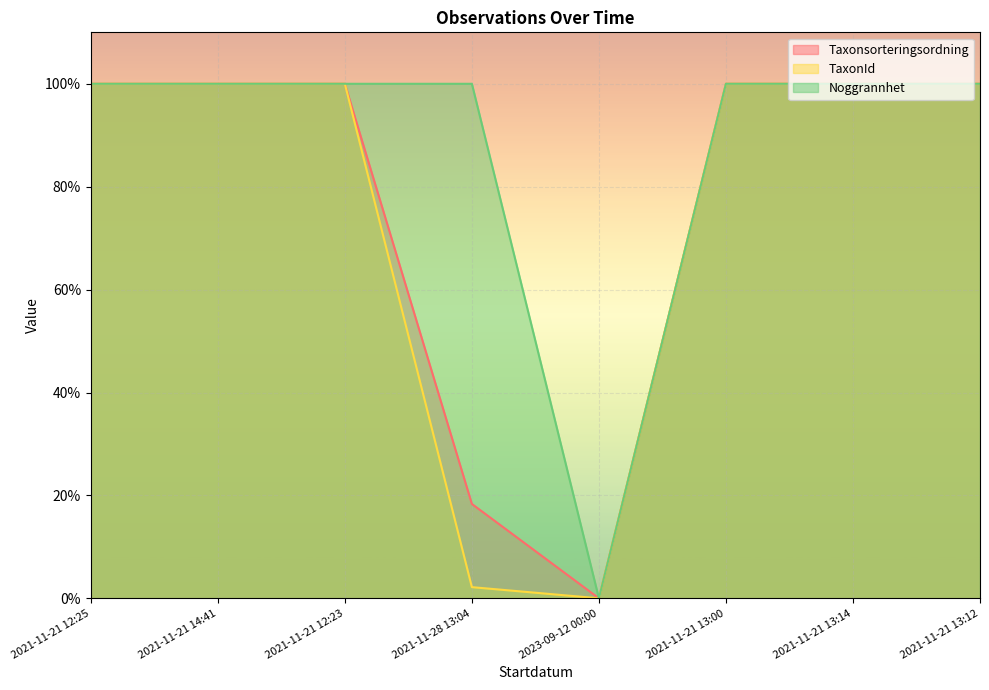

Reading right to left, list all the values displayed in this chart.

Taxonsorteringsordning: 100.0	100.0	100.0	0.0	18.3	100.0	100.0	100.0
TaxonId: 100.0	100.0	100.0	0.0	2.2	100.0	100.0	100.0
Noggrannhet: 100.0	100.0	100.0	0.0	100.0	100.0	100.0	100.0